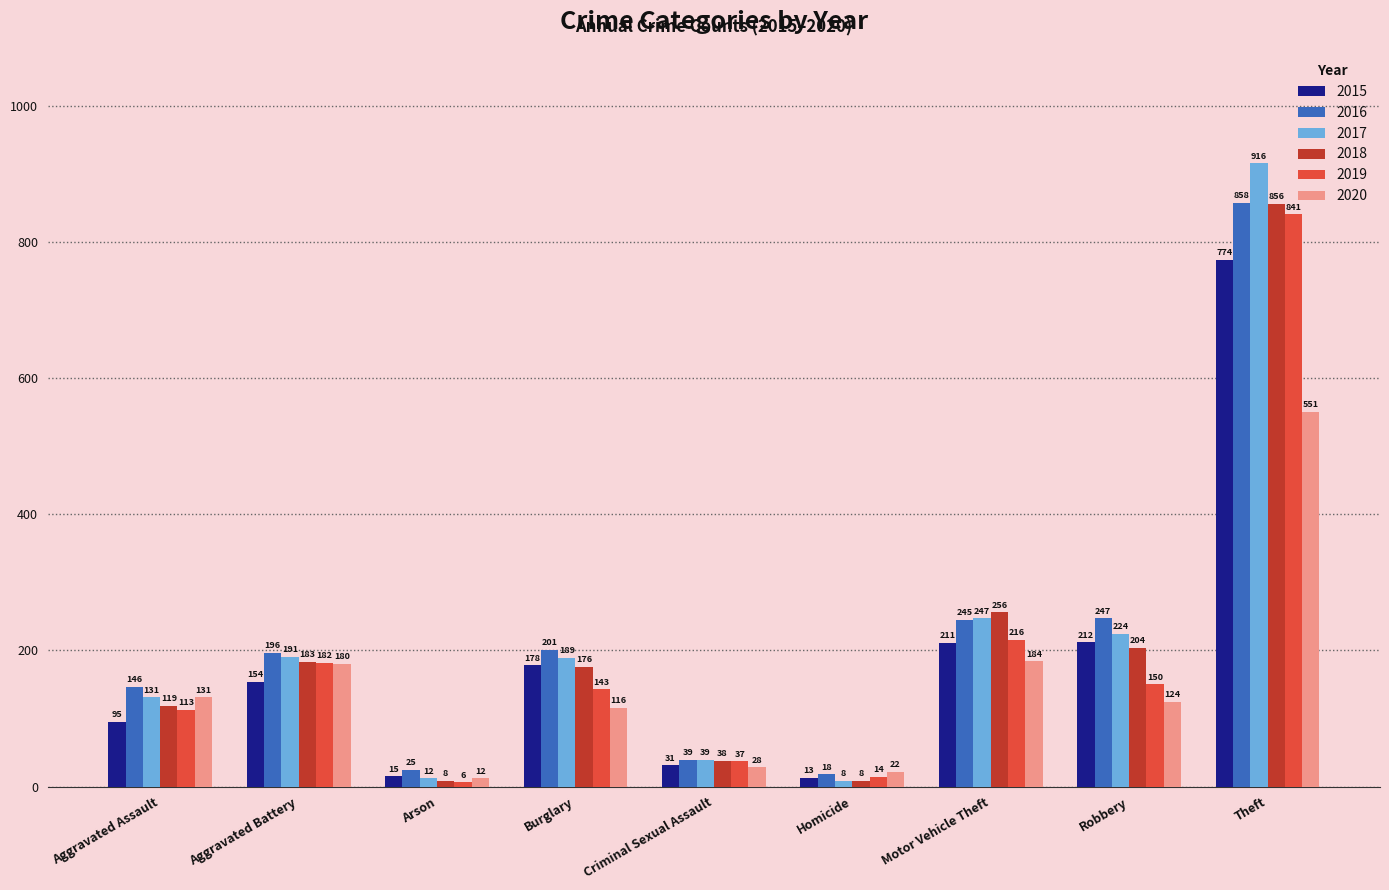

Which label corresponds to the smallest value in the chart?

Arson